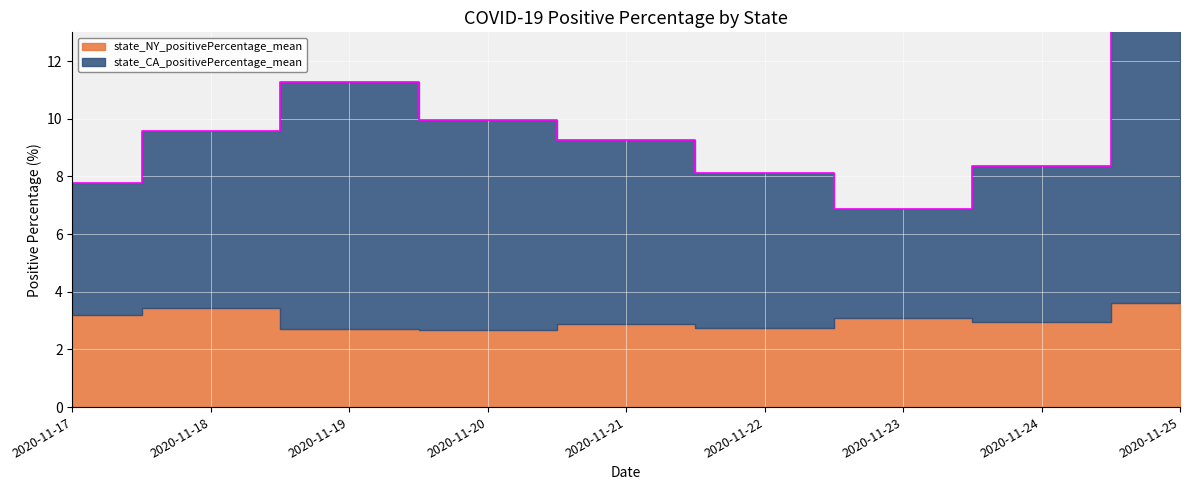

What is the value of the 3rd point from the left?

11.3